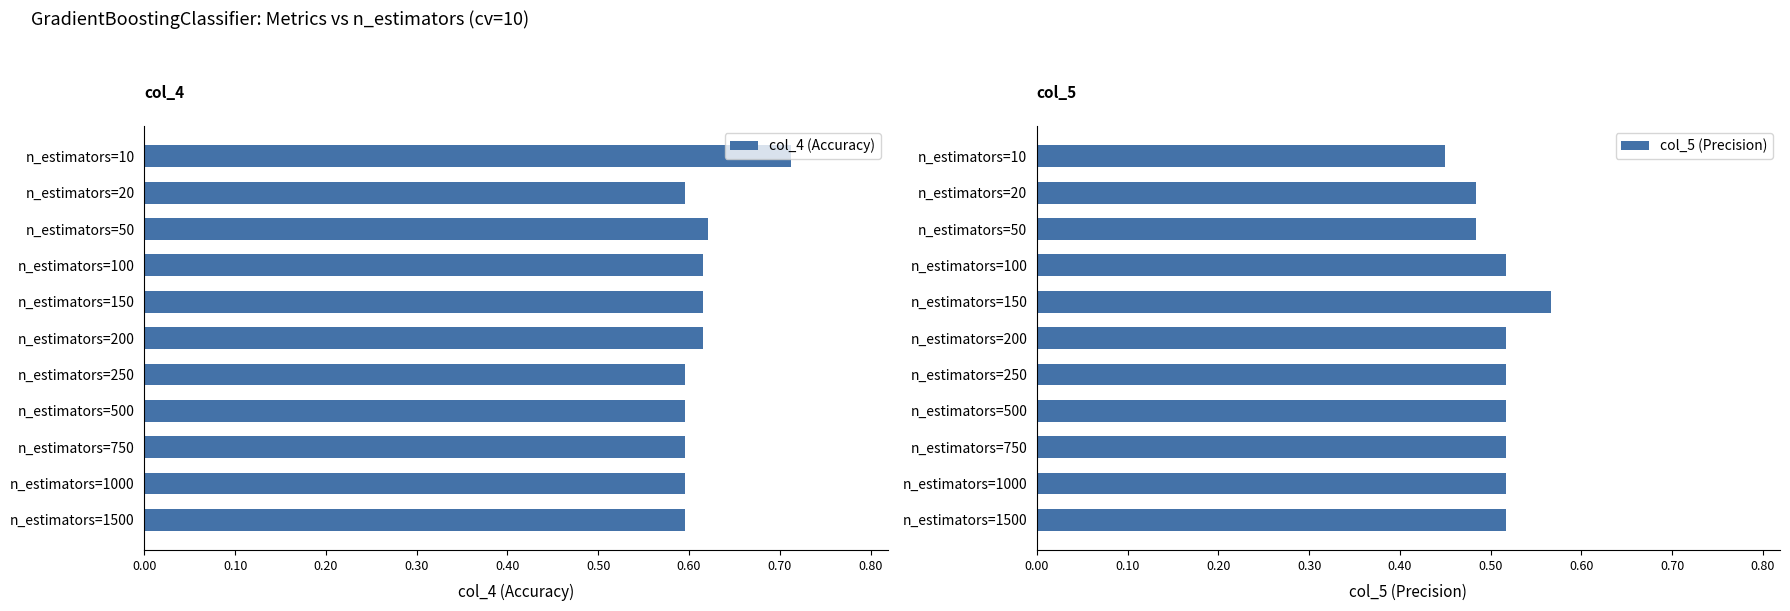

The value of col_5 (Precision) at n_estimators=50 is 0.7. True or false?

False